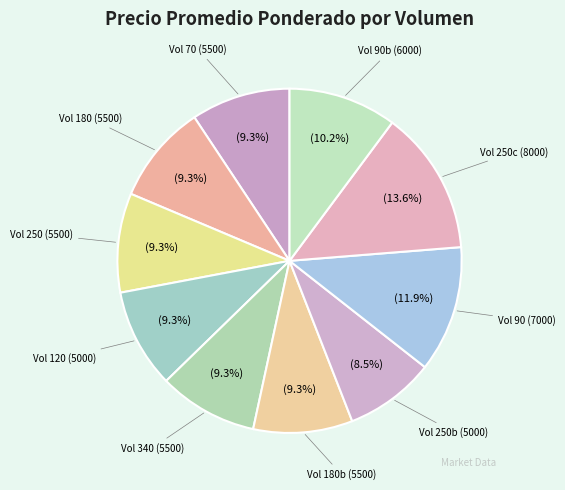

Which has a higher value, Vol 250b (5000) or Vol 90 (7000)?

Vol 90 (7000)